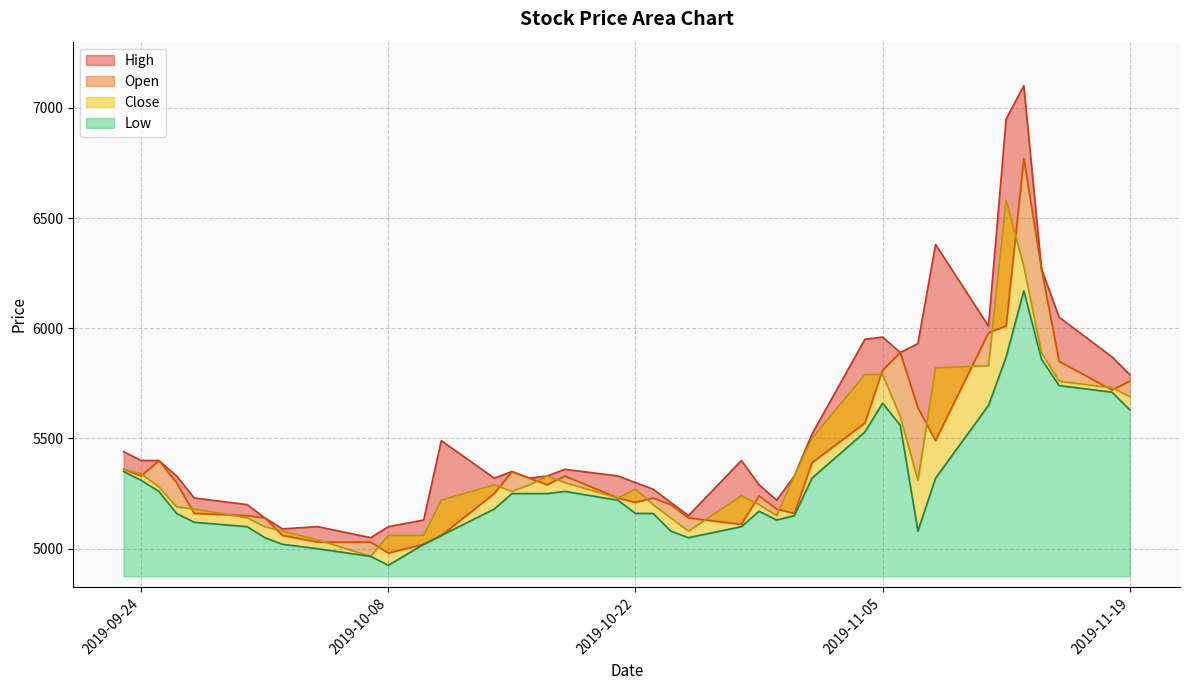

What is the average value of the Close series?

5397